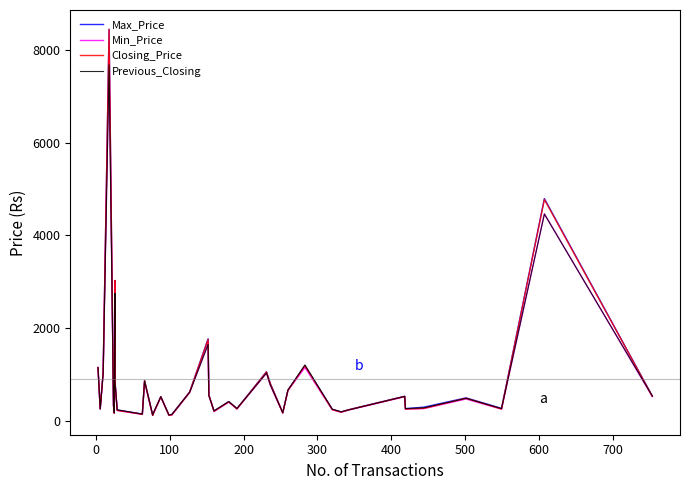

What is the value of the Previous_Closing point at the 2nd from the left?

256